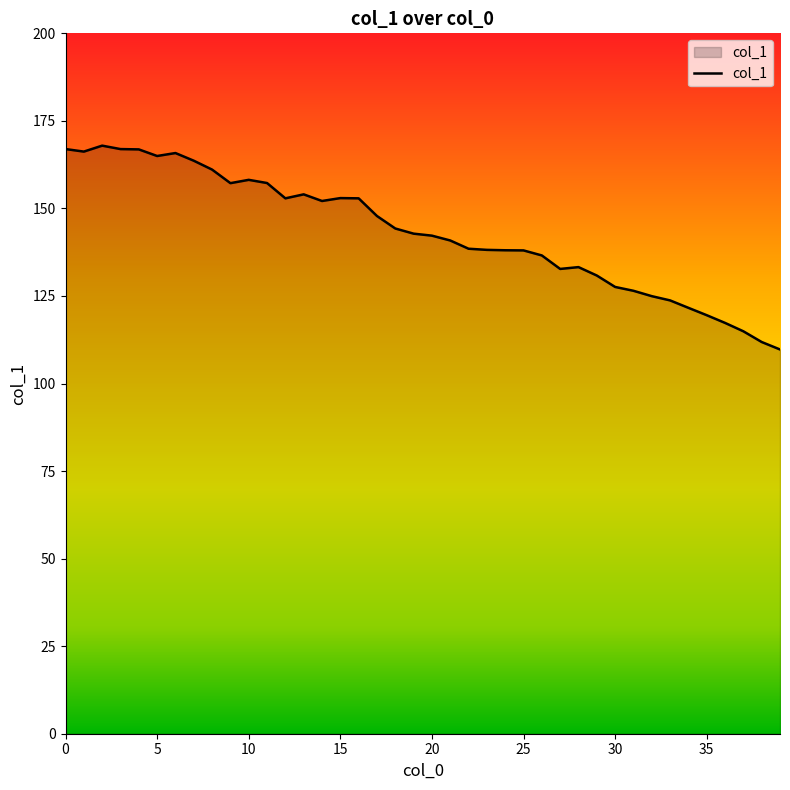

What is the maximum value shown in the chart?

167.9